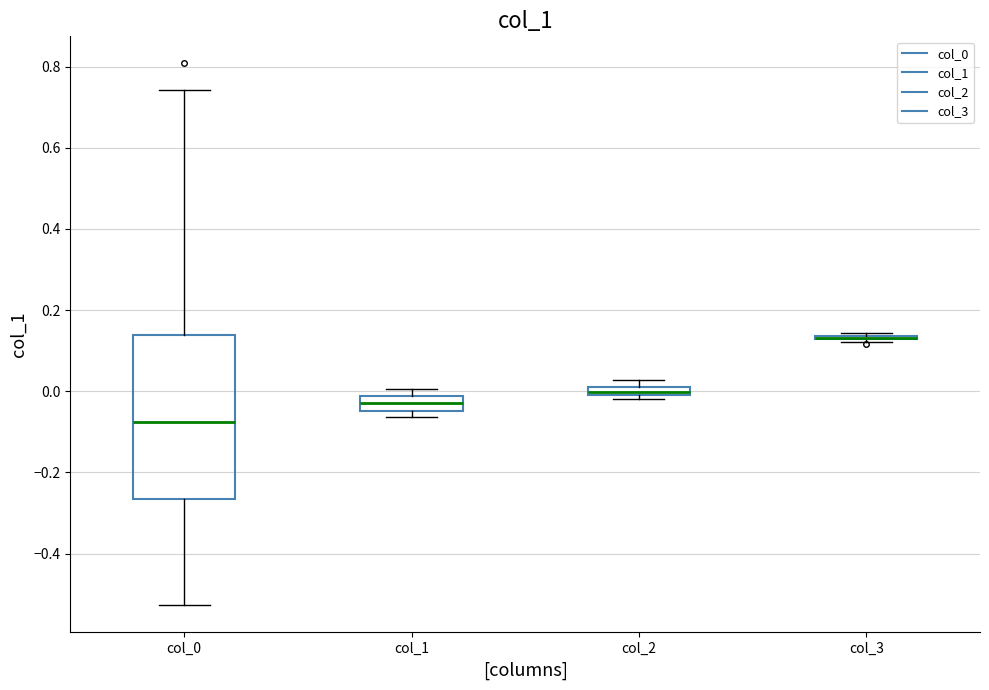

Which box is the tallest, from its lower edge to its upper edge?

col_0